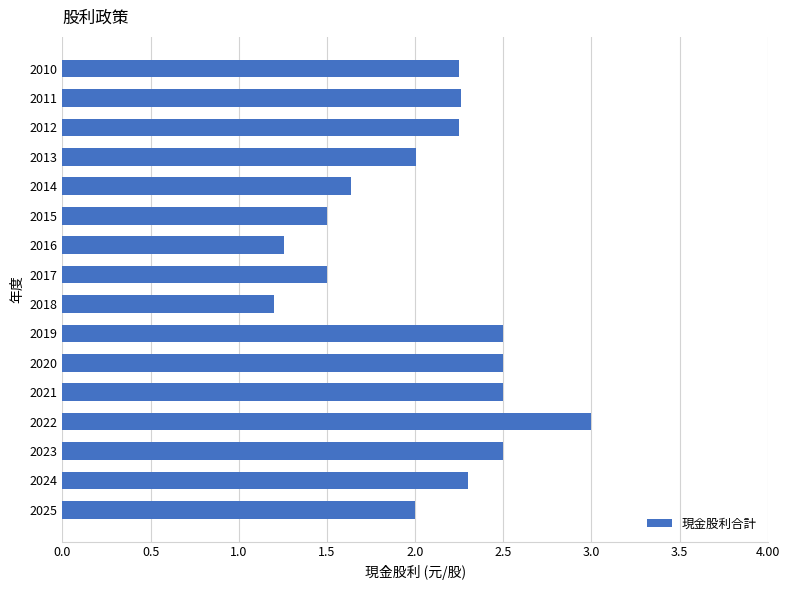

Count the number of data series in this chart.

1